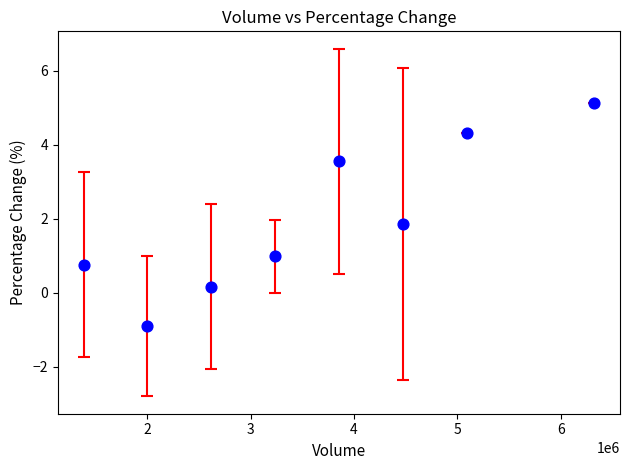

What Y value in the scatter plot is closest to 2?

1.9